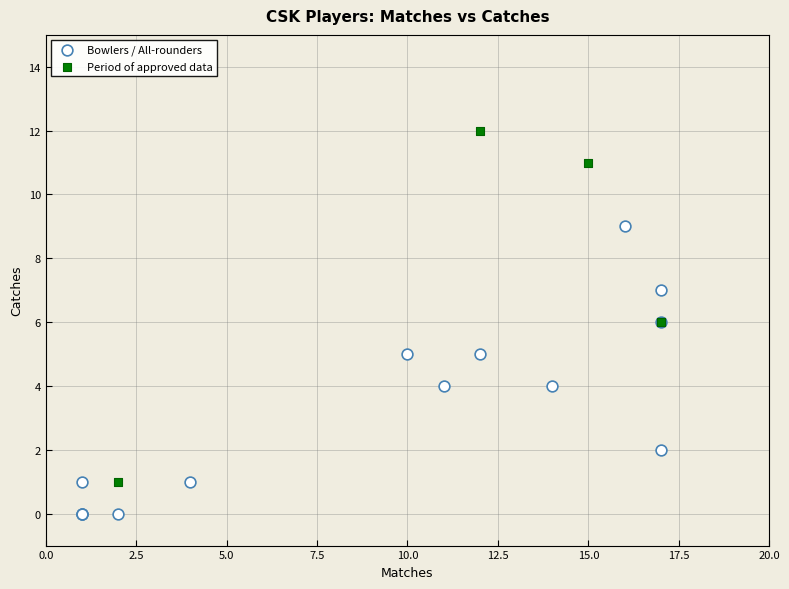

Which series reaches the maximum Y coordinate?

Period of approved data